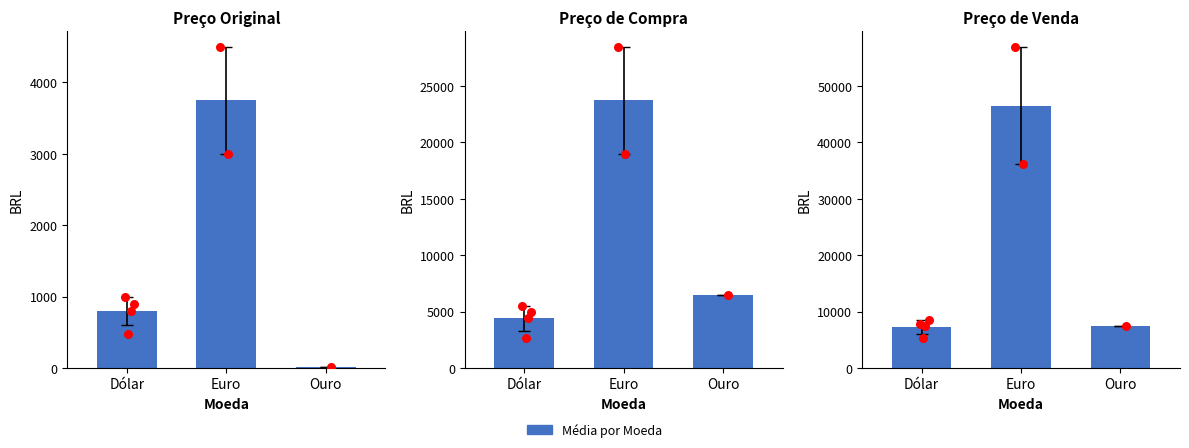

At how many categories does at least one series exceed 47141?

1